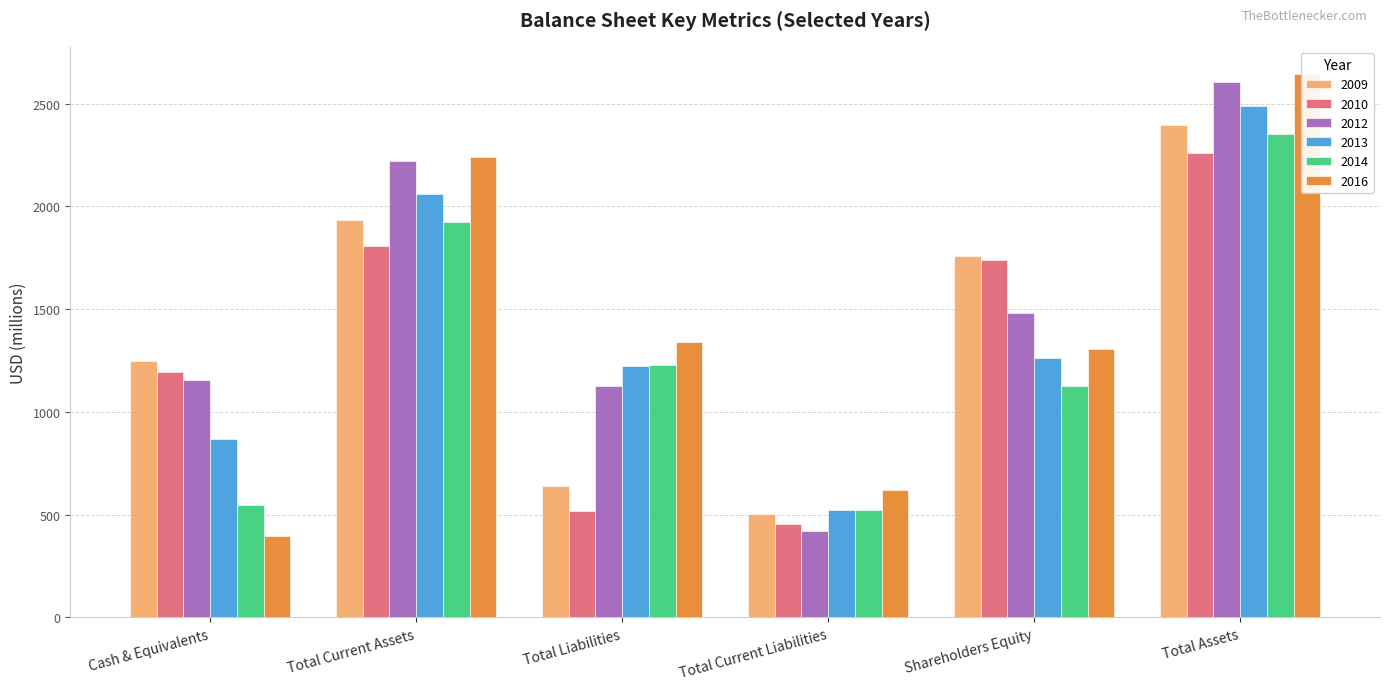

What is the total value across all series at Total Current Assets?

12190